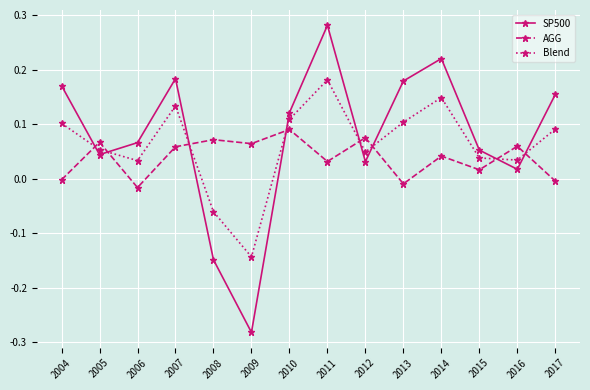

Between 2004 and 2009, which series saw the biggest shift?

SP500